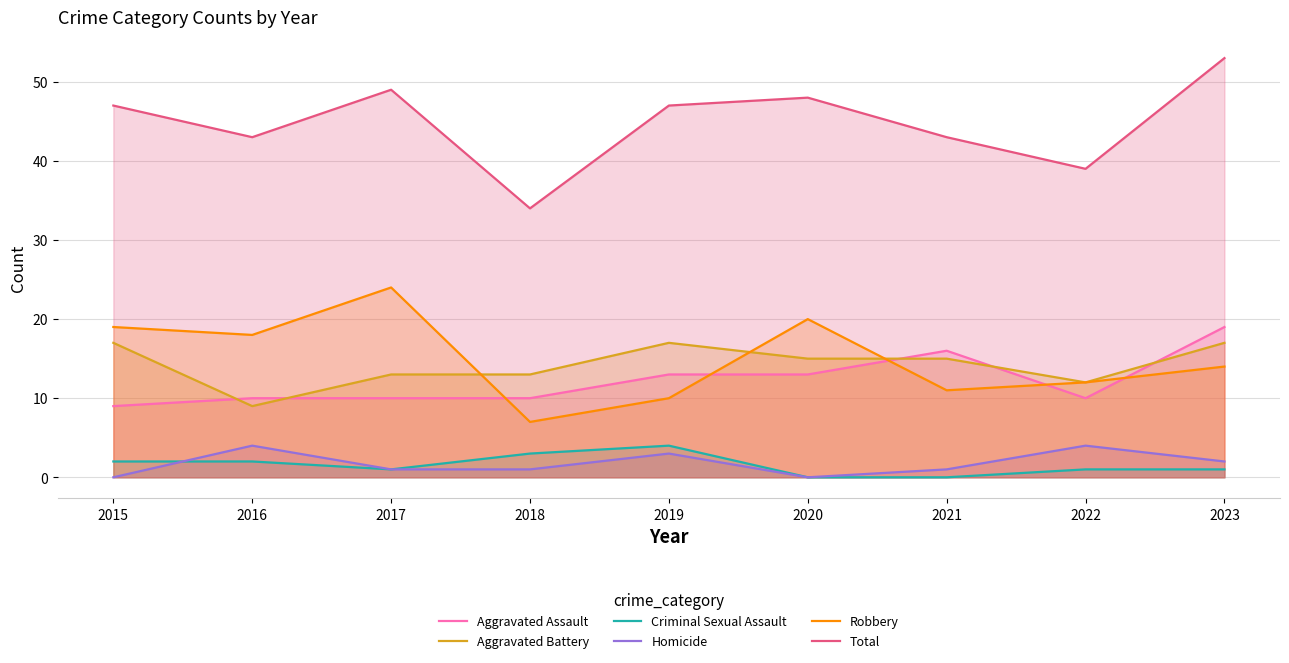

How many interior local peaks does the Homicide series have?

3